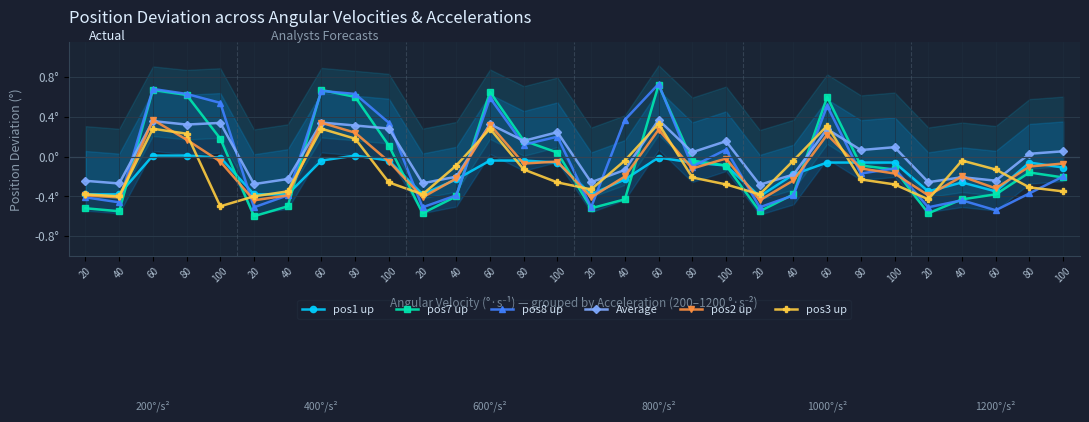

Which label corresponds to the largest value in the chart?

60